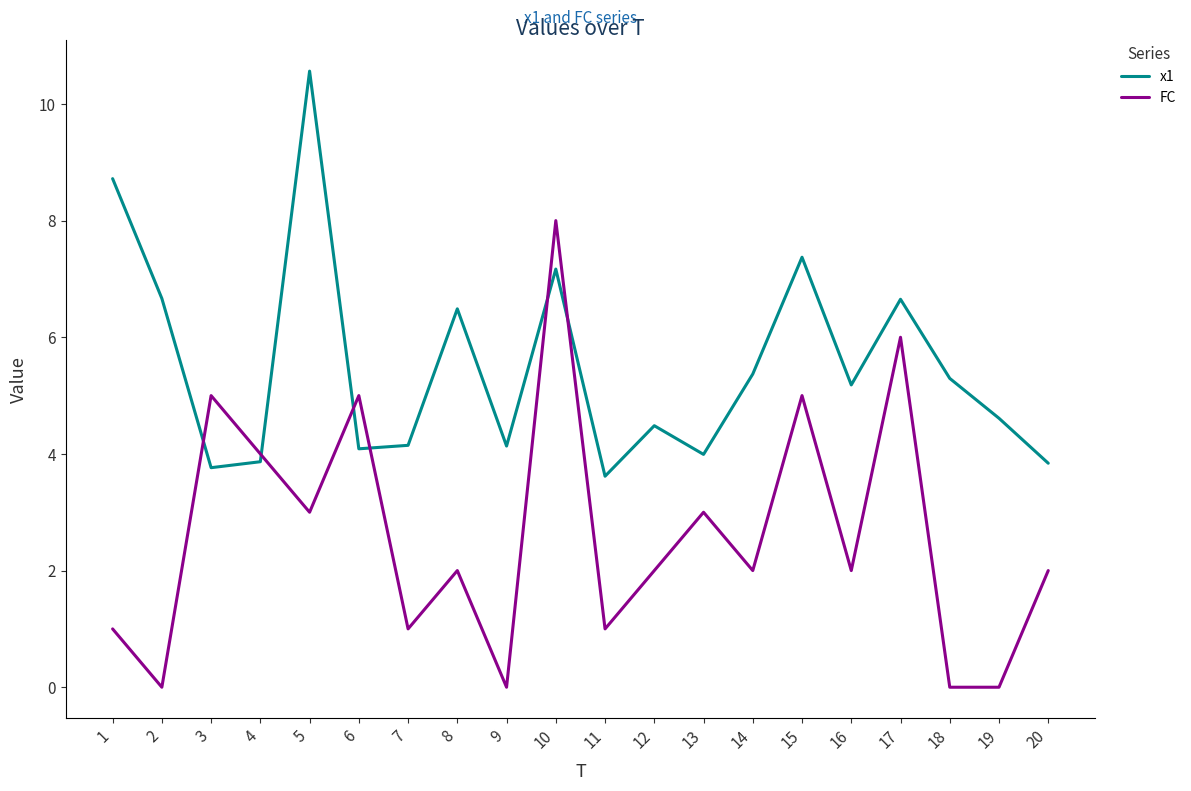

List the series in order of their overall mean, highest first.

x1, FC